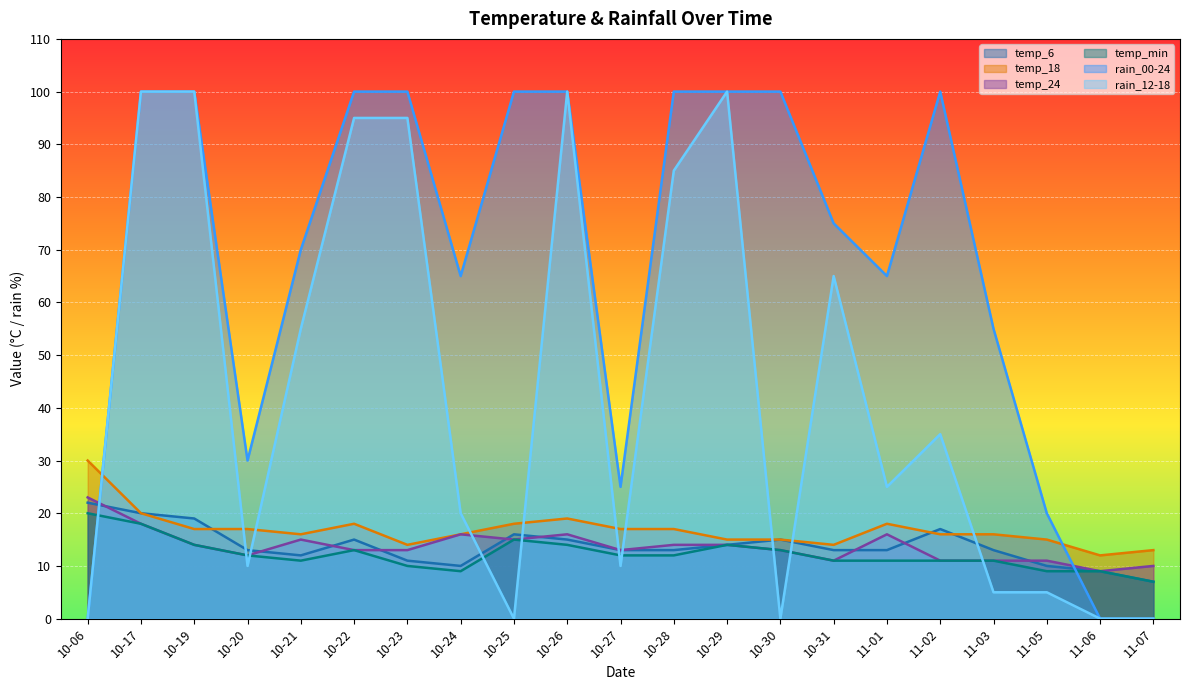

Reading right to left, list all the values displayed in this chart.

temp_6: 11-07=7	11-06=9	11-05=10	11-03=13	11-02=17	11-01=13	10-31=13	10-30=15	10-29=14	10-28=13	10-27=13	10-26=15	10-25=16	10-24=10	10-23=11	10-22=15	10-21=12	10-20=13	10-19=19	10-17=20	10-06=22
temp_18: 11-07=13	11-06=12	11-05=15	11-03=16	11-02=16	11-01=18	10-31=14	10-30=15	10-29=15	10-28=17	10-27=17	10-26=19	10-25=18	10-24=16	10-23=14	10-22=18	10-21=16	10-20=17	10-19=17	10-17=20	10-06=30
temp_24: 11-07=10	11-06=9	11-05=11	11-03=11	11-02=11	11-01=16	10-31=11	10-30=13	10-29=14	10-28=14	10-27=13	10-26=16	10-25=15	10-24=16	10-23=13	10-22=13	10-21=15	10-20=12	10-19=14	10-17=18	10-06=23
temp_min: 11-07=7	11-06=9	11-05=9	11-03=11	11-02=11	11-01=11	10-31=11	10-30=13	10-29=14	10-28=12	10-27=12	10-26=14	10-25=15	10-24=9	10-23=10	10-22=13	10-21=11	10-20=12	10-19=14	10-17=18	10-06=20
rain_00-24: 11-07=0	11-06=0	11-05=20	11-03=55	11-02=100	11-01=65	10-31=75	10-30=100	10-29=100	10-28=100	10-27=25	10-26=100	10-25=100	10-24=65	10-23=100	10-22=100	10-21=70	10-20=30	10-19=100	10-17=100	10-06=0
rain_12-18: 11-07=0	11-06=0	11-05=5	11-03=5	11-02=35	11-01=25	10-31=65	10-30=0	10-29=100	10-28=85	10-27=10	10-26=100	10-25=0	10-24=20	10-23=95	10-22=95	10-21=55	10-20=10	10-19=100	10-17=100	10-06=0